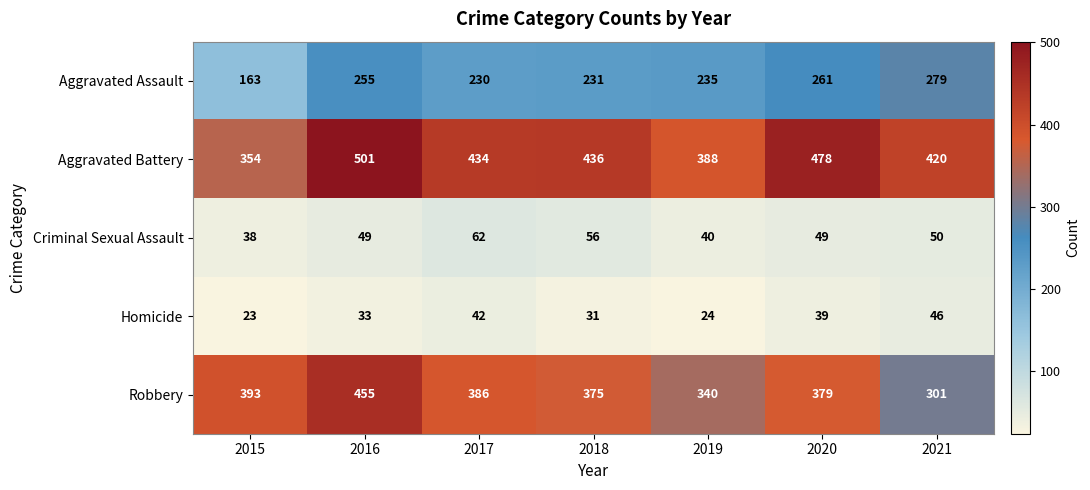

What is the difference between the maximum and minimum values in the Homicide series?

23